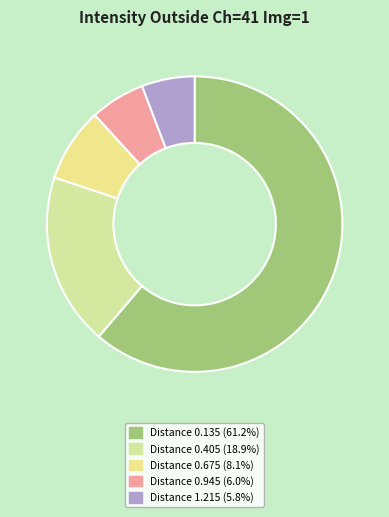

Which slice is the largest?

0.135